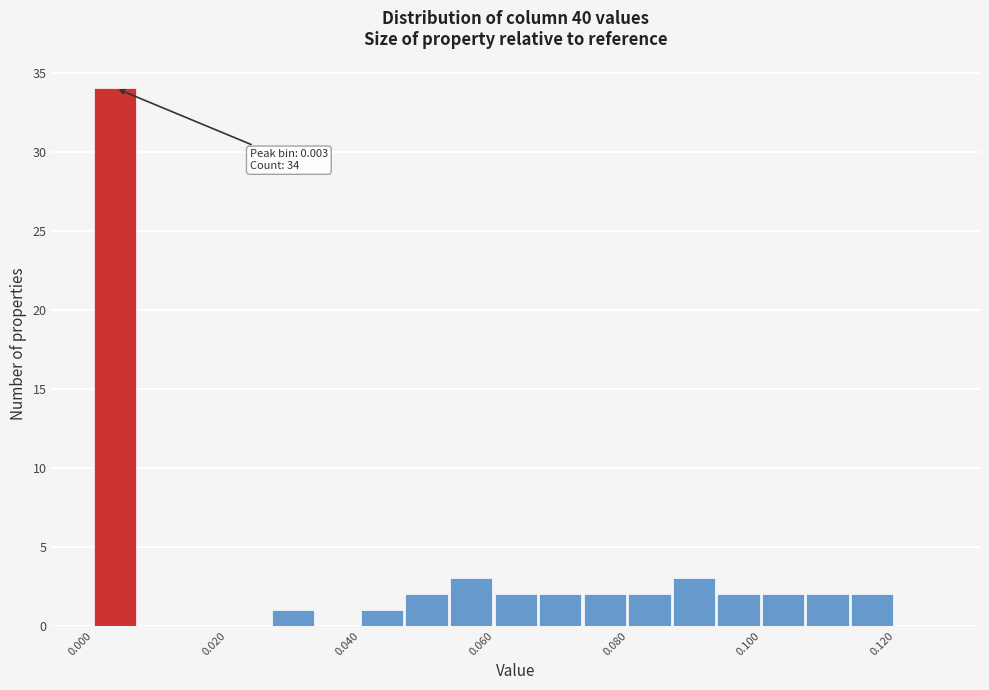

Around what value on the x-axis is the tallest bar? Give the approximate position of its centre, as read against the axis.

0.004